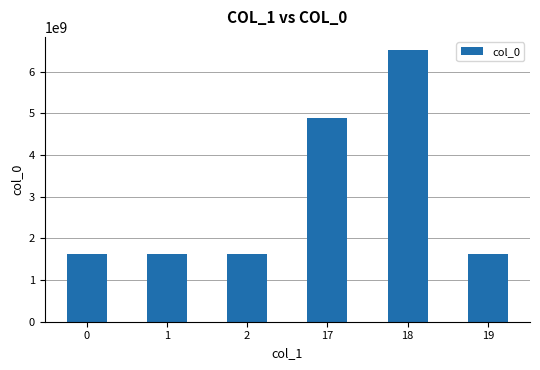

How many values are below 1630638697?

3